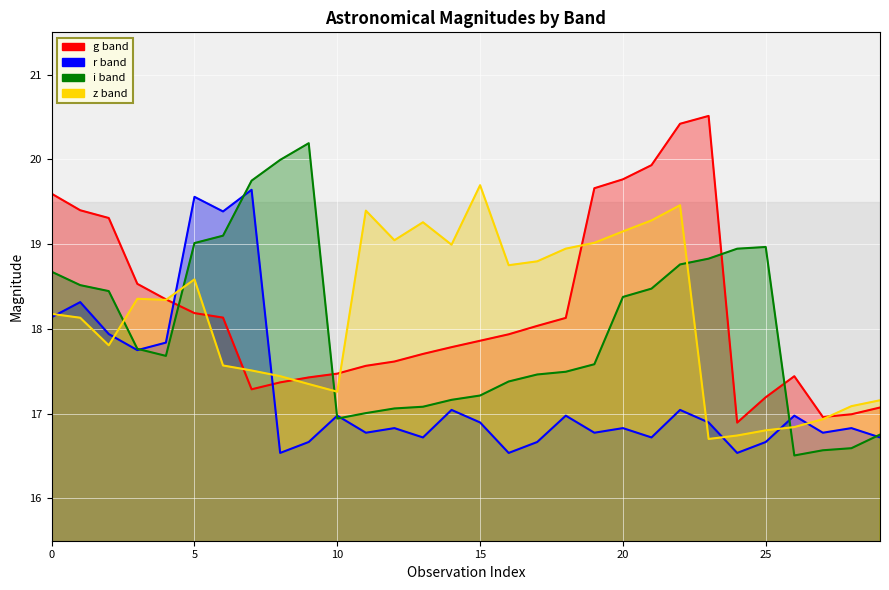

Which series ends up on top after the final intersection of r band and z band?

z band